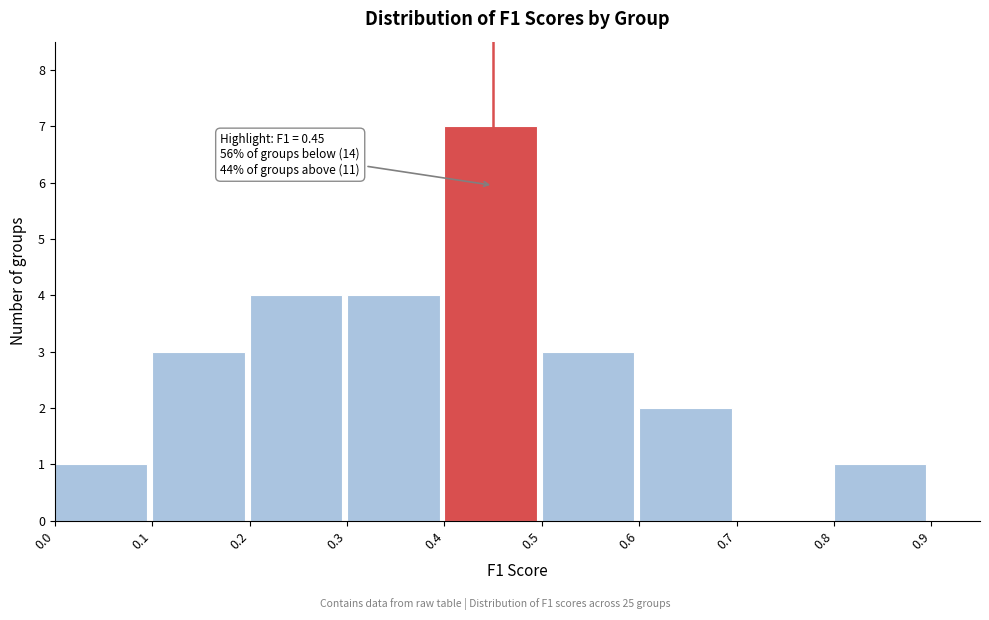

Over which range of the x-axis is the bar tallest?

0.4 to 0.5